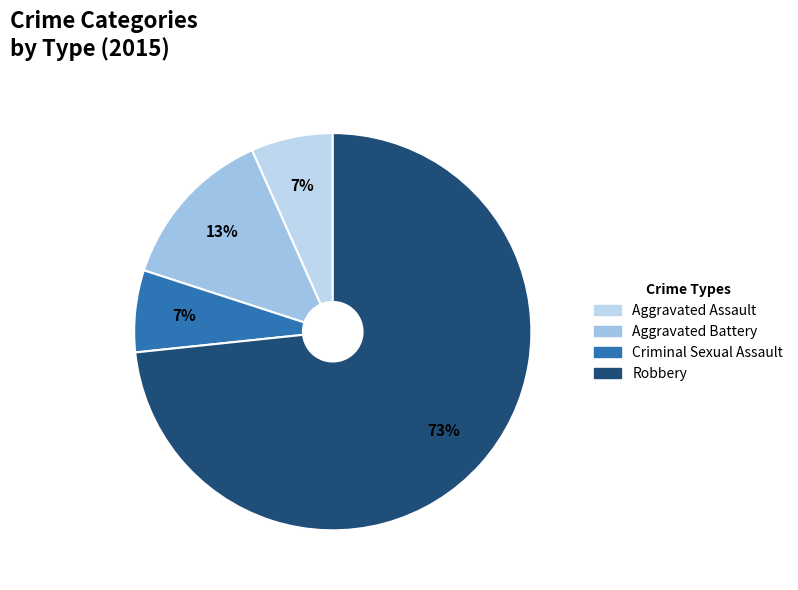

What is the change in value from Aggravated Assault to Aggravated Battery?

+1